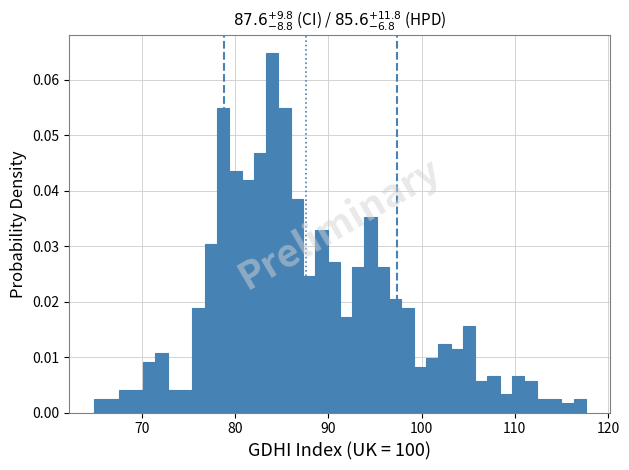

Around what value on the x-axis is the tallest bar? Give the approximate position of its centre, as read against the axis.

84